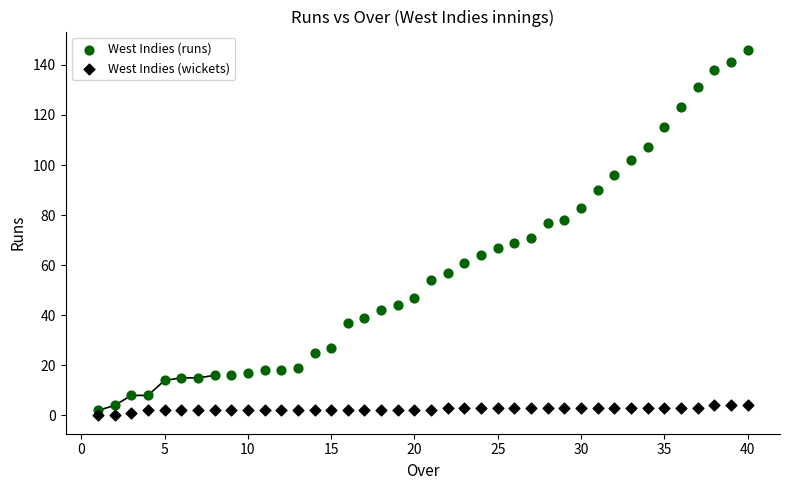

Across all series, what Y value is closest to 73?

71